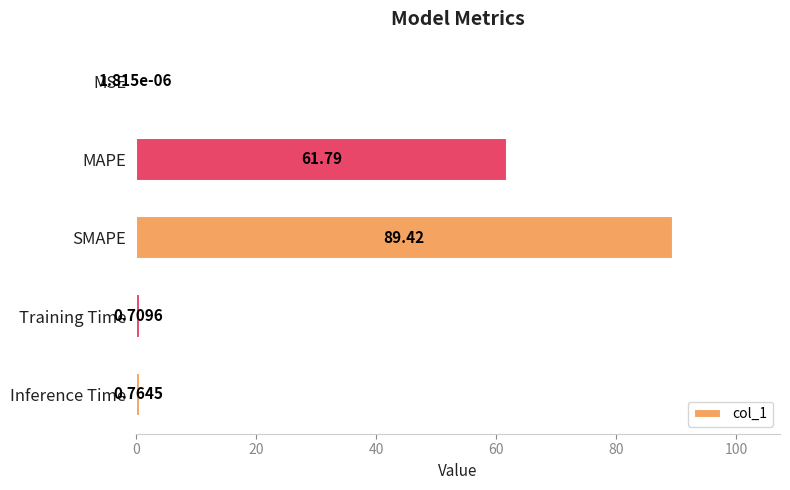

Which label corresponds to the largest value in the chart?

SMAPE